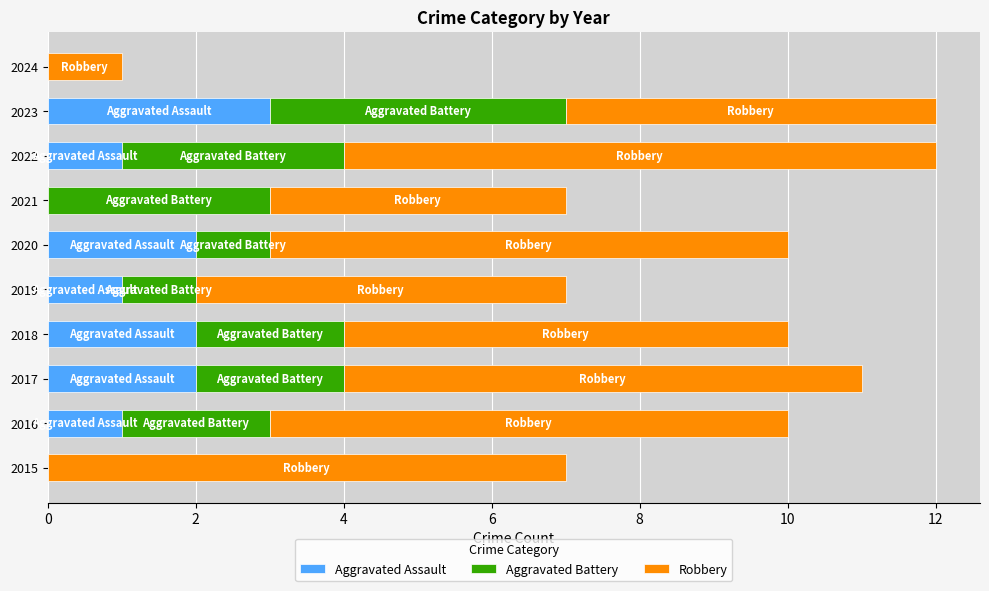

Which category has the highest value in the Aggravated Assault series?

2023